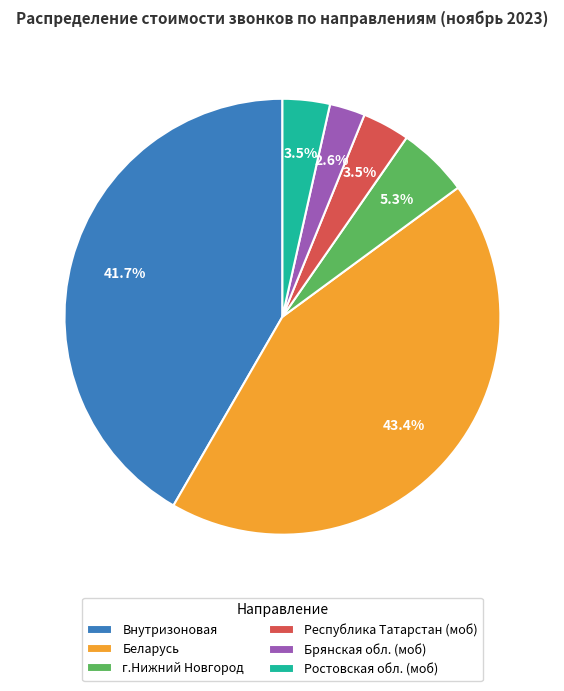

Is there a majority slice in this chart?

No